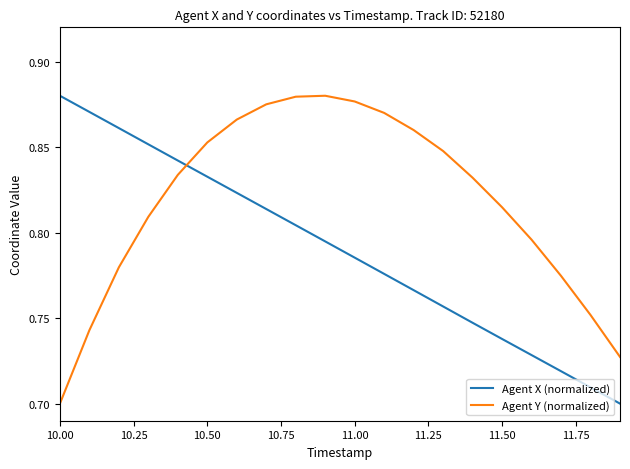

How many times do Agent X (normalized) and Agent Y (normalized) cross each other?

1